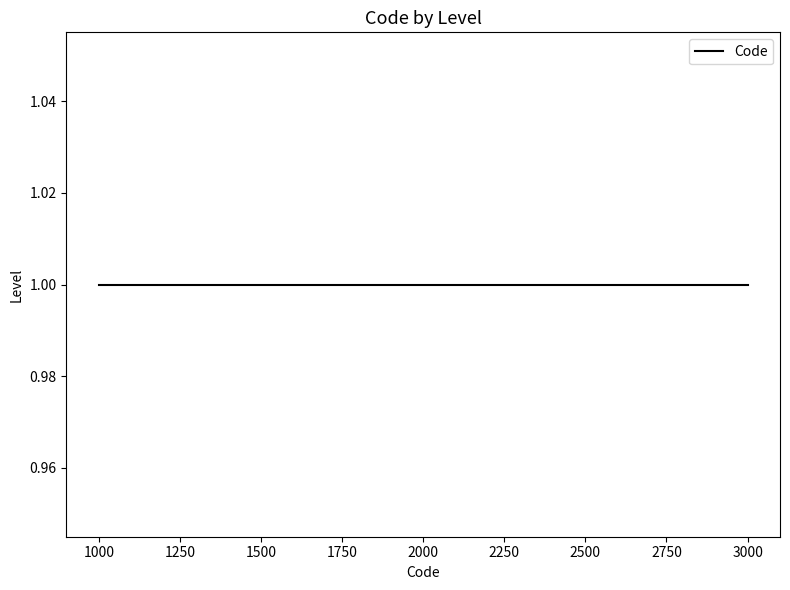

How many distinct data groups are displayed?

1